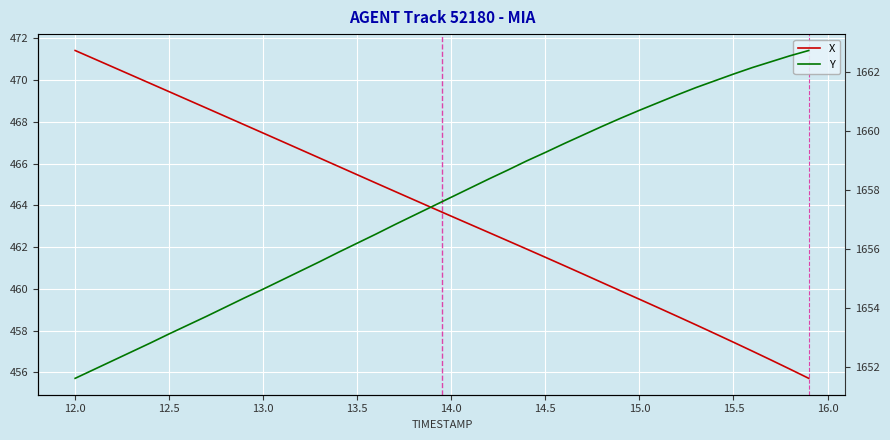

Rank the series by their average value, from lowest to highest.

X, Y